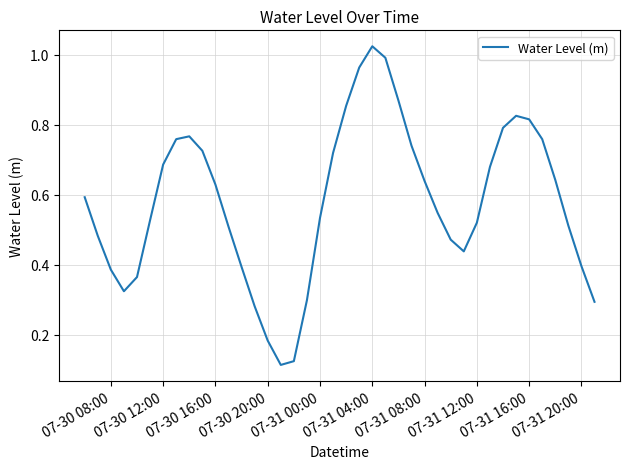

Is this an area chart (filled region under the line)?

No